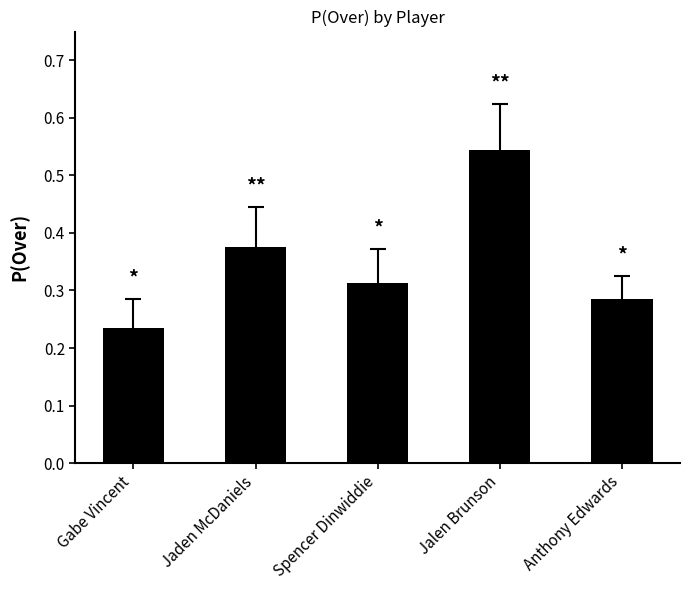

Are the bars horizontal?

No